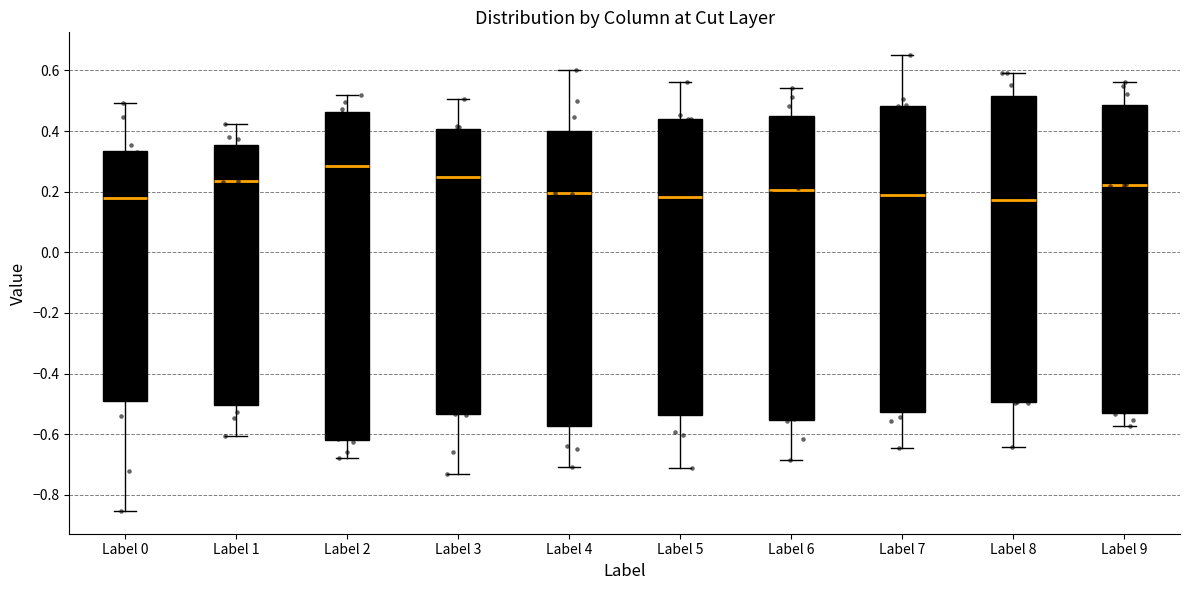

Reading left to right, transcribe this box plot: for each box, give where its median line is, the range the box spans, and where its two whiskers end, as read against the y-axis. The values are not printed on the chart, so give them approximately, as read against the axis.

Label 0: median 0.18, box -0.50 to 0.34, whiskers -0.86 to 0.50
Label 1: median 0.24, box -0.50 to 0.36, whiskers -0.60 to 0.42
Label 2: median 0.28, box -0.62 to 0.46, whiskers -0.68 to 0.52
Label 3: median 0.24, box -0.54 to 0.40, whiskers -0.74 to 0.50
Label 4: median 0.20, box -0.58 to 0.40, whiskers -0.70 to 0.60
Label 5: median 0.18, box -0.54 to 0.44, whiskers -0.72 to 0.56
Label 6: median 0.20, box -0.56 to 0.46, whiskers -0.68 to 0.54
Label 7: median 0.18, box -0.52 to 0.48, whiskers -0.64 to 0.66
Label 8: median 0.18, box -0.50 to 0.52, whiskers -0.64 to 0.60
Label 9: median 0.22, box -0.52 to 0.48, whiskers -0.58 to 0.56